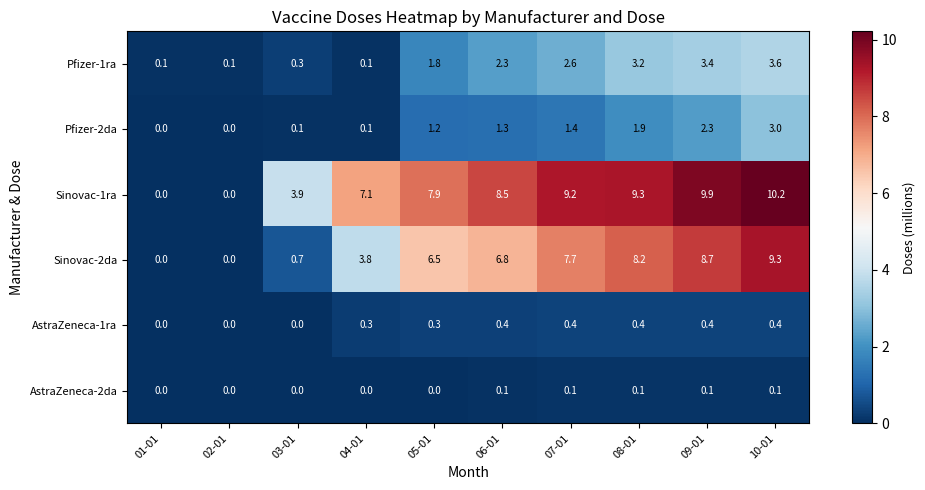

What is the approximate value of Sinovac-2da at 10-01?

9.3